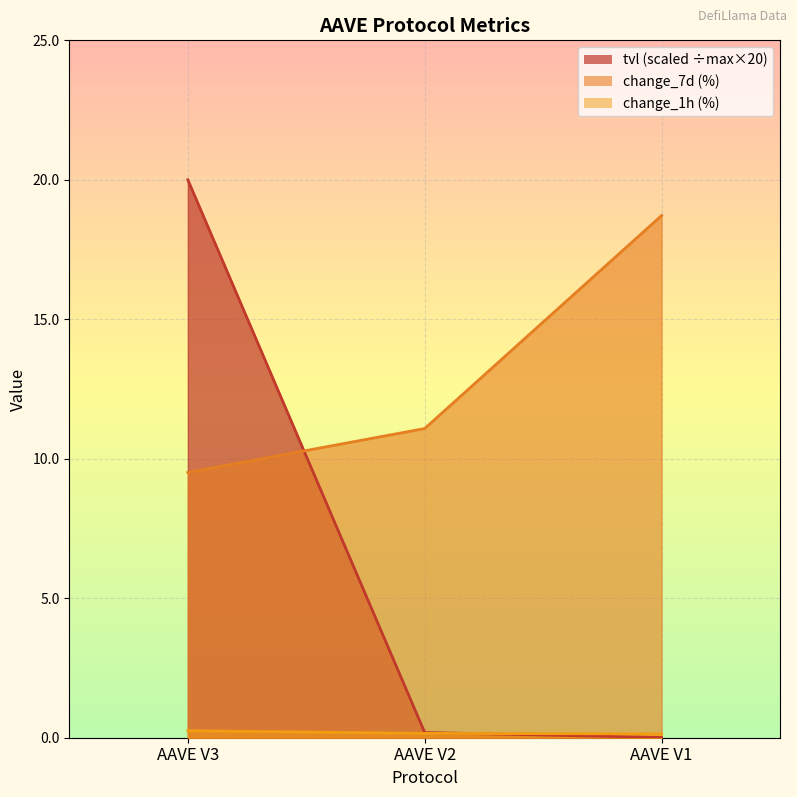

What is the approximate value of tvl at AAVE V3?

20.0